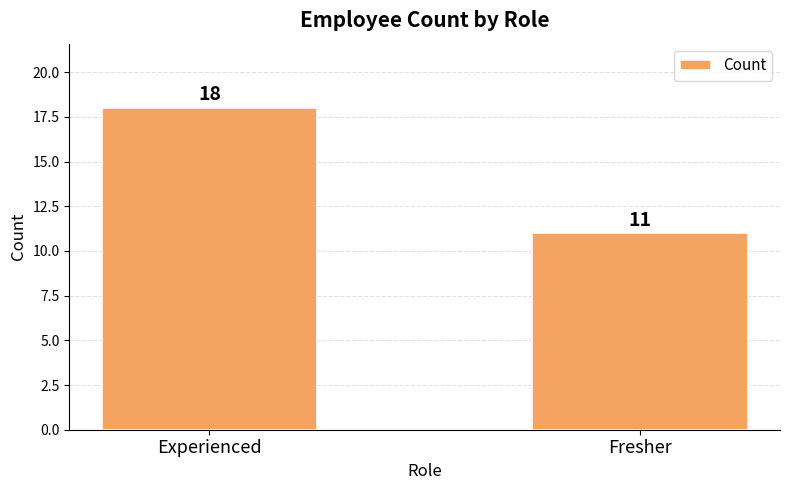

What is the minimum value shown in the chart?

11